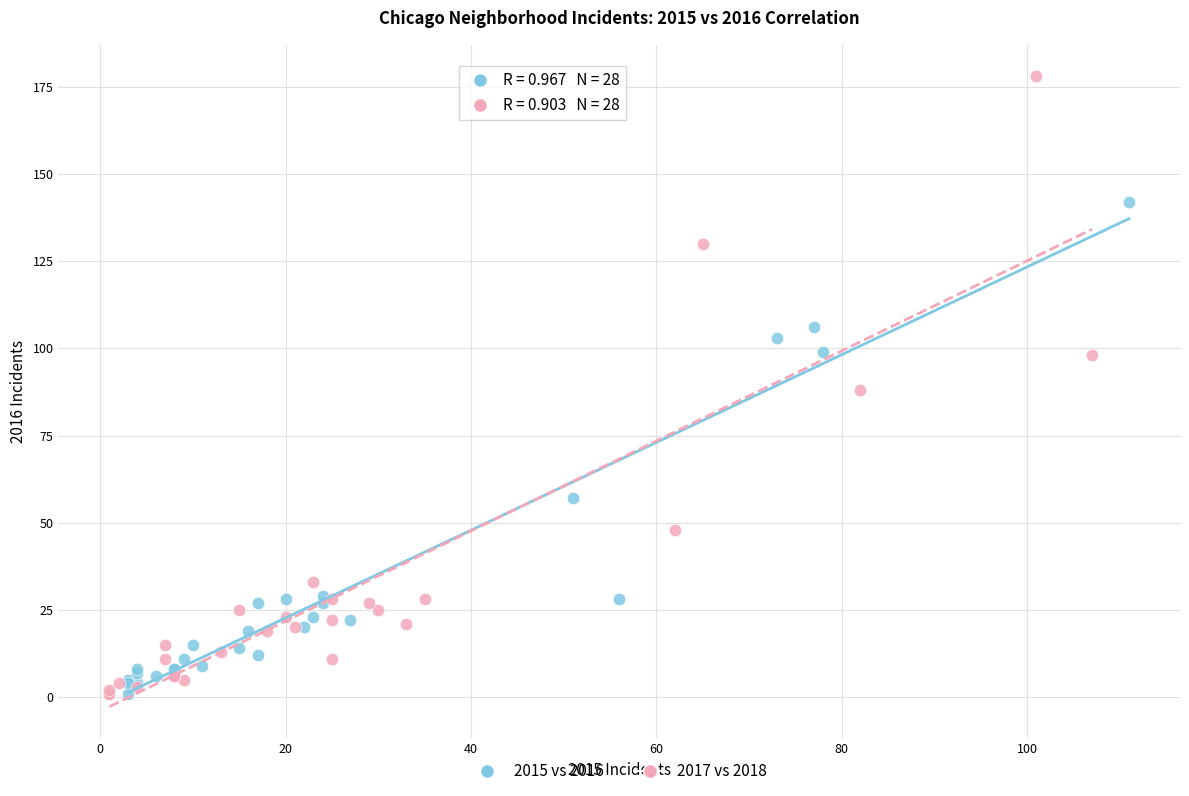

Which series contains the highest Y value?

2017 vs 2018